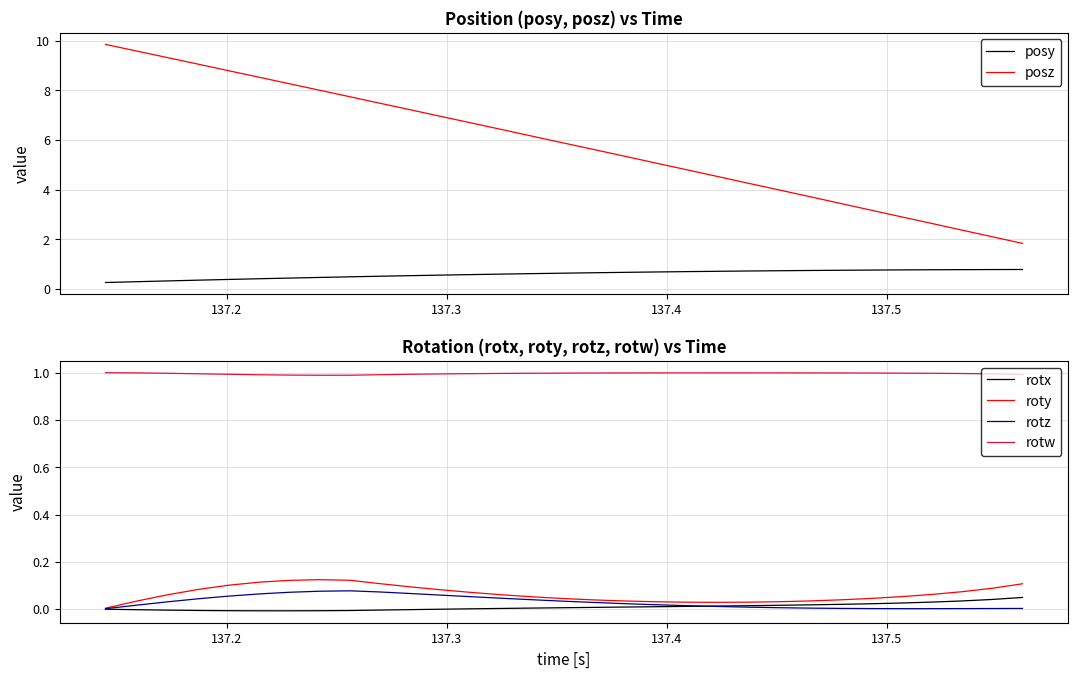

Rank the series by their maximum value, from highest to lowest.

posz, rotw, posy, roty, rotz, rotx